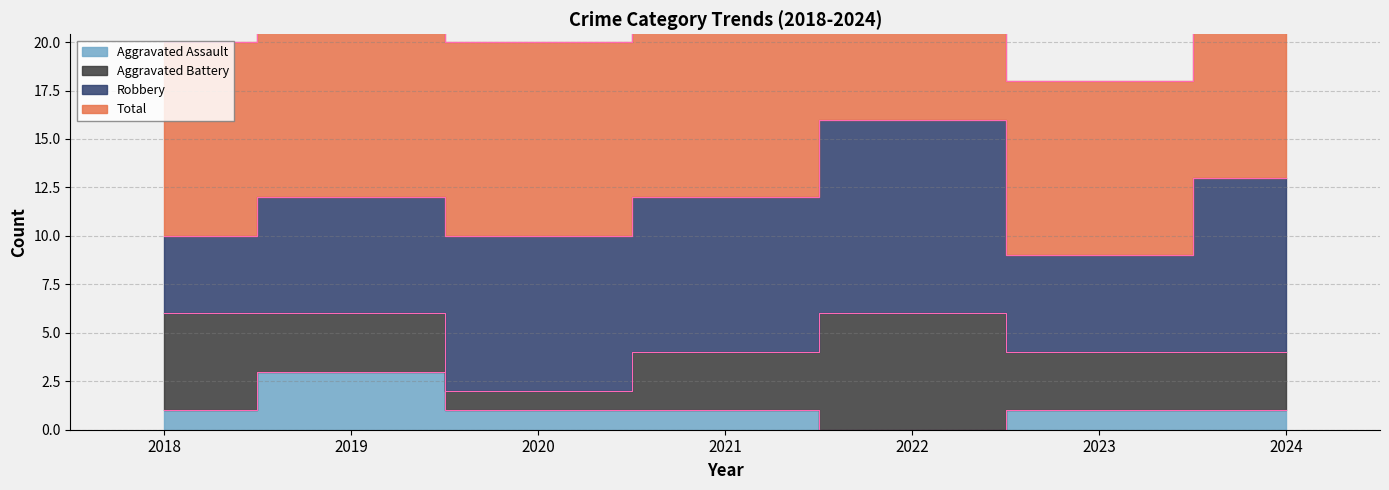

True or false: Total and Aggravated Assault intersect in this chart.

False